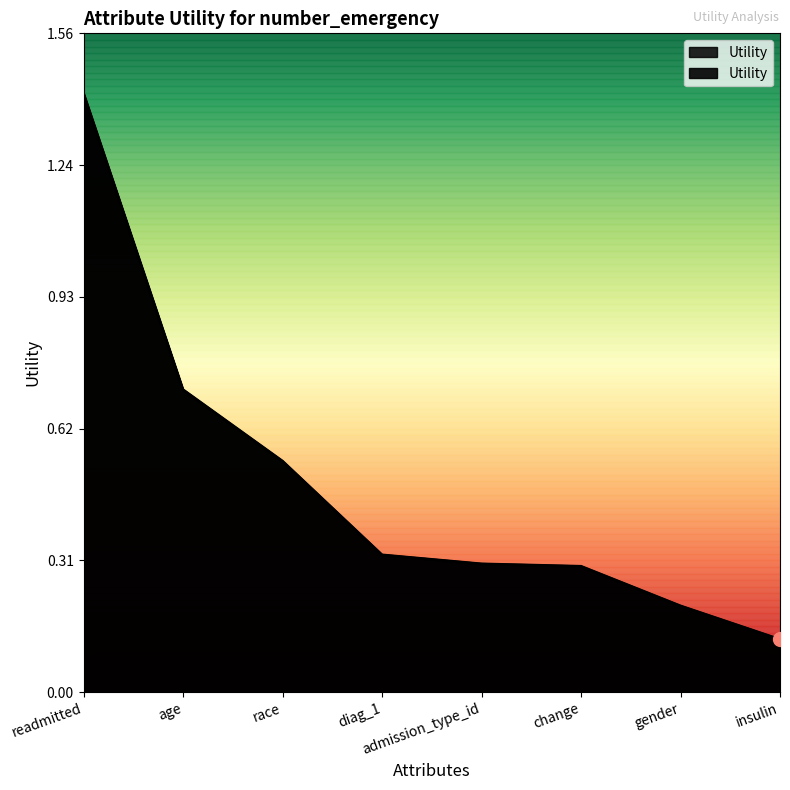

What is the value of the 5th point from the left?

0.3